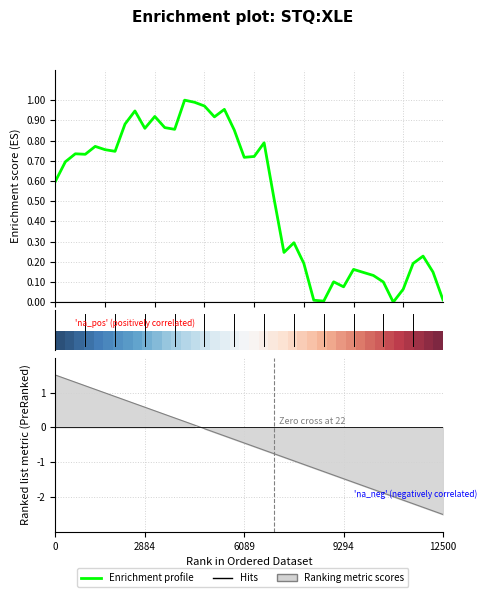

How many values exceed 0?

39